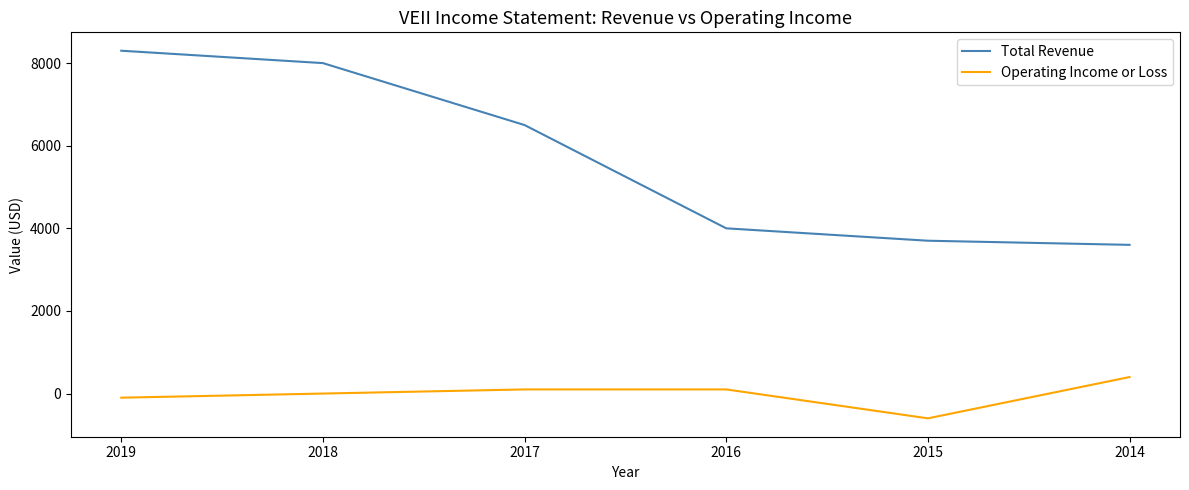

The value of Total Revenue at 2016 is 4000. True or false?

True